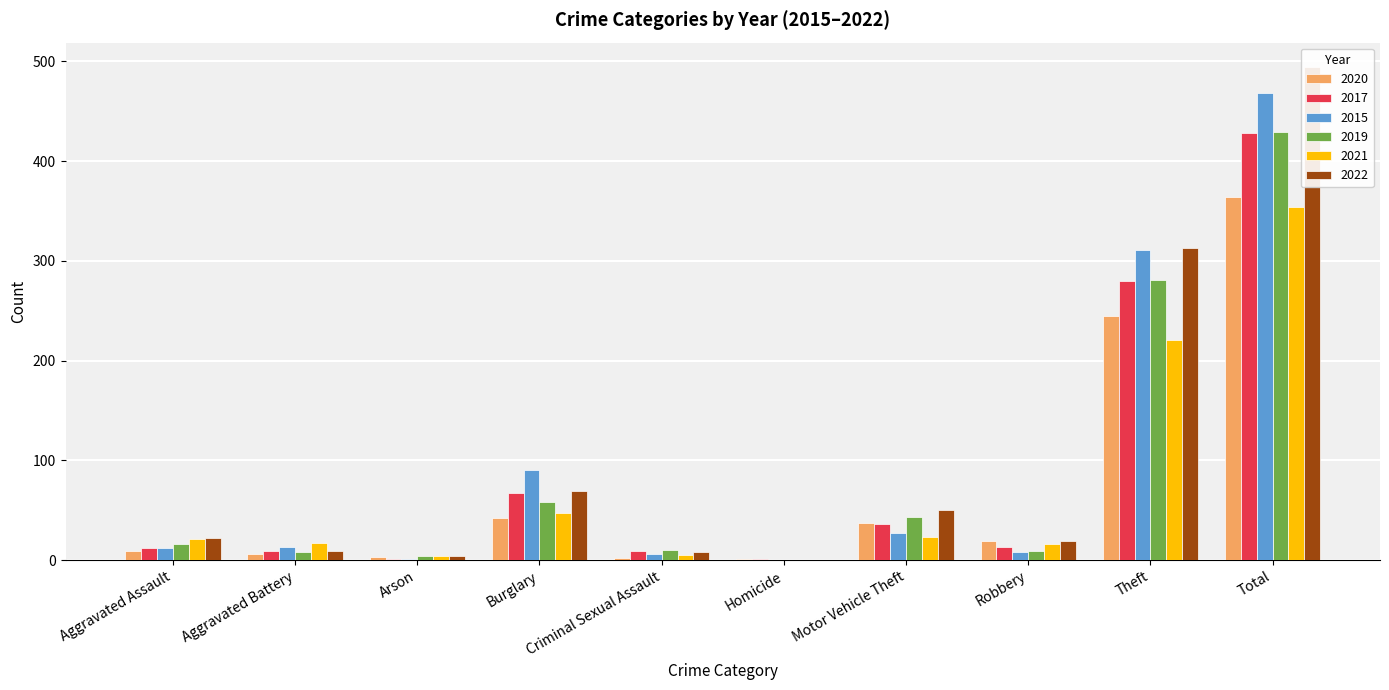

Which series has the largest total across all categories?

2022